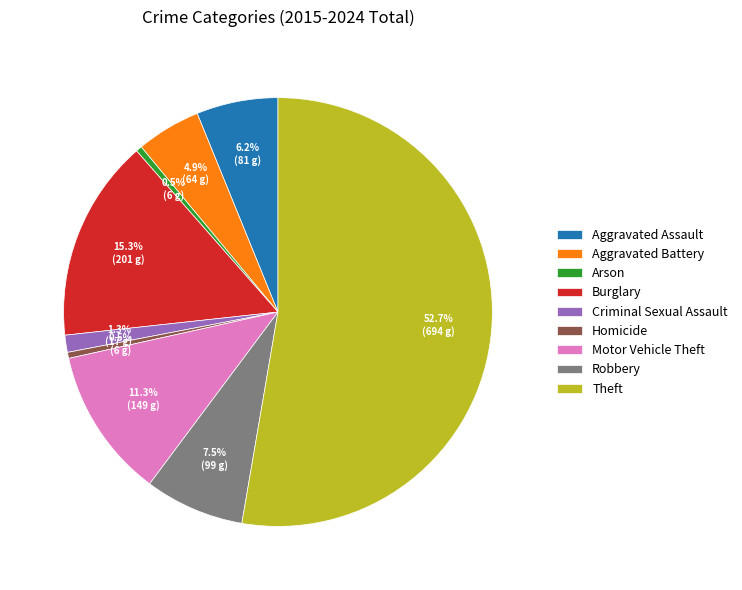

How many slices are in this pie chart?

9